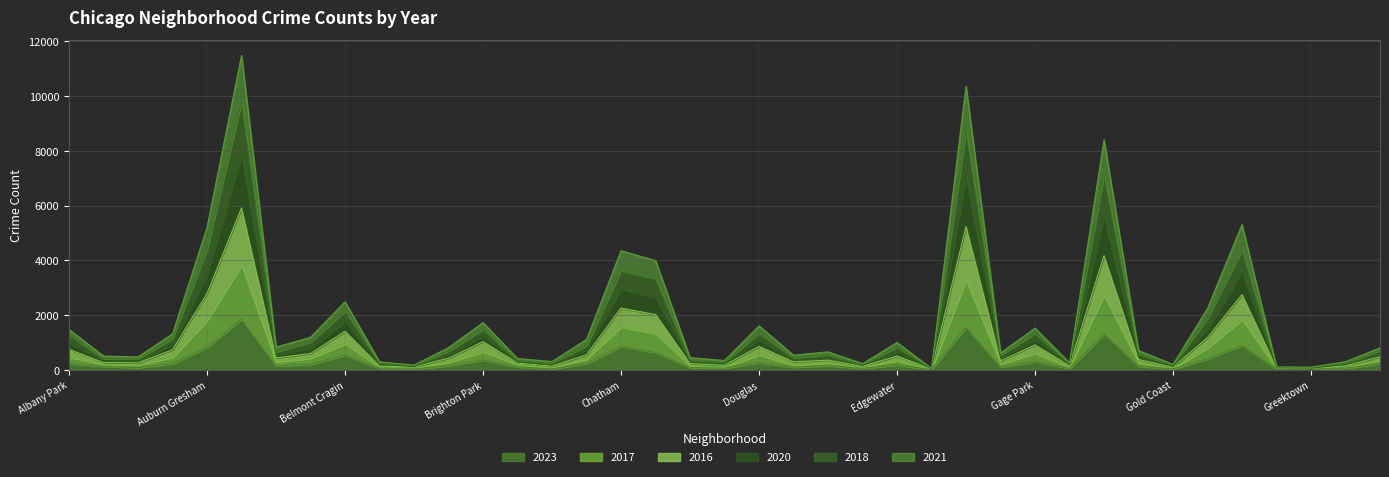

Which has a higher value, Dunning or Belmont Cragin?

Belmont Cragin